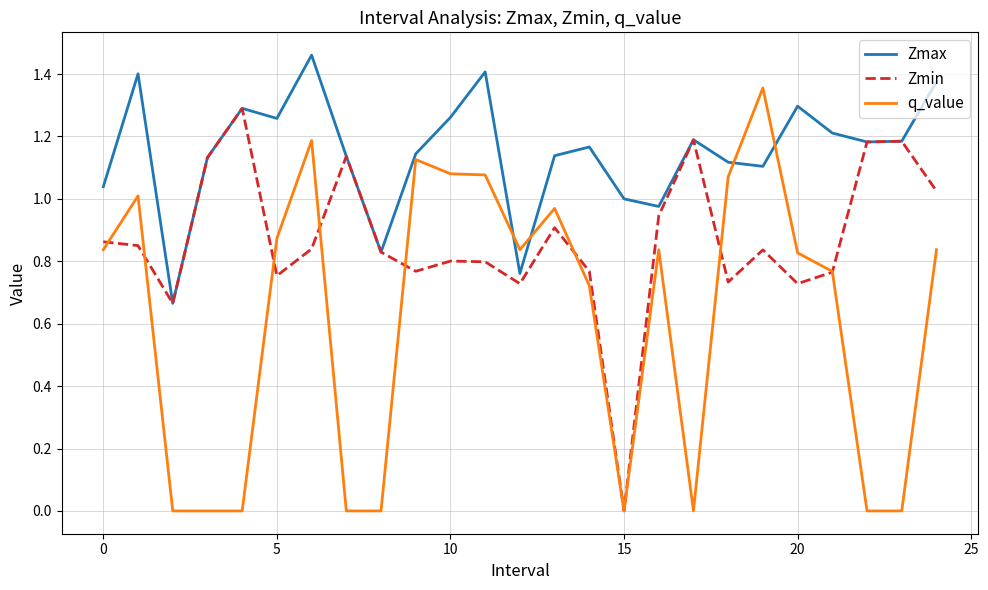

Rank the series by their average value, from lowest to highest.

q_value, Zmin, Zmax